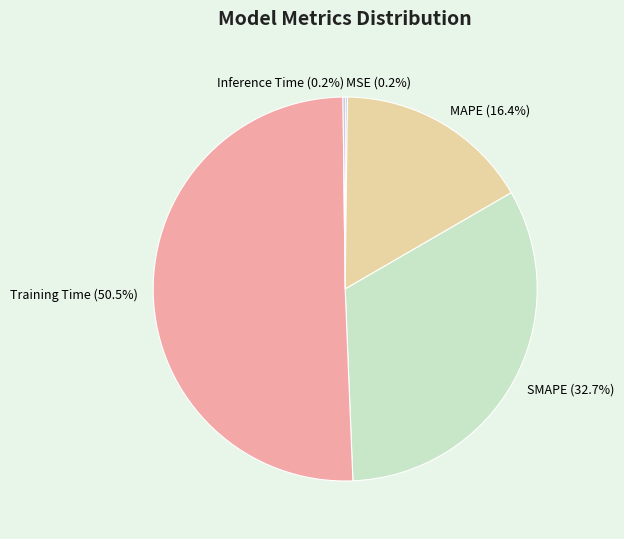

Does Training Time represent more than half of the total?

Yes